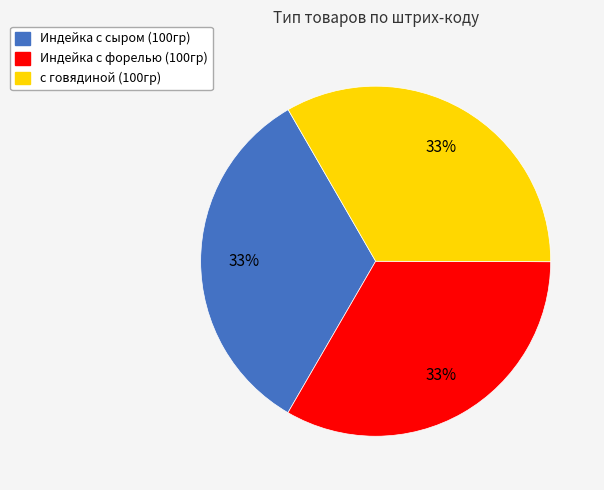

Is the sum of Индейка с сыром (100гр) and Индейка с форелью (100гр) greater than half?

Yes